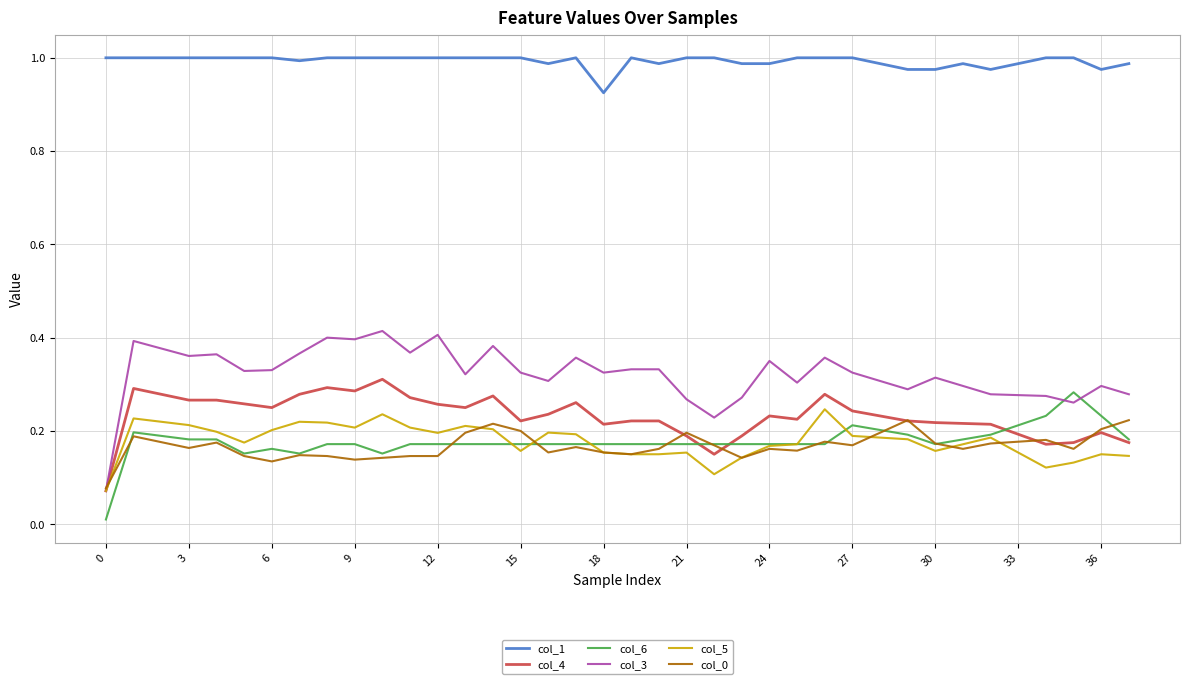

Which series has the largest total across all categories?

col_1